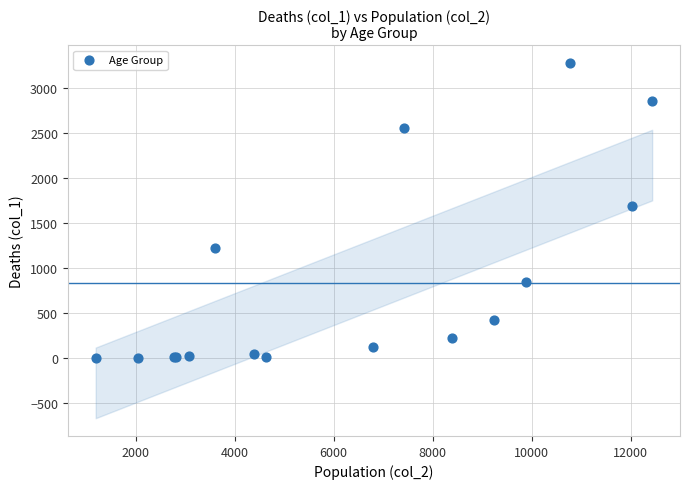

What Y value in the scatter plot is closest to 1638?

1690